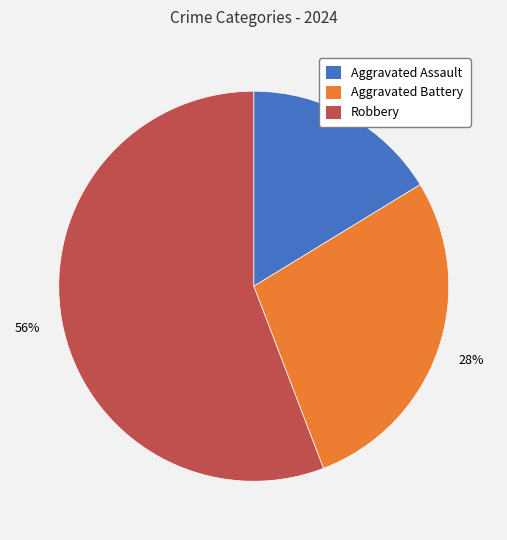

What is the largest slice in the pie chart?

Robbery